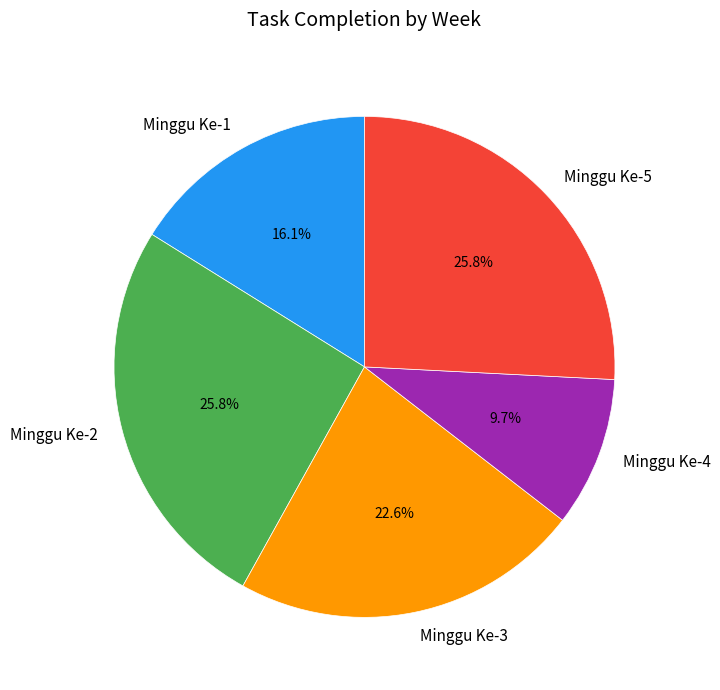

Do Minggu Ke-2 and Minggu Ke-4 together represent more than half of the pie?

No